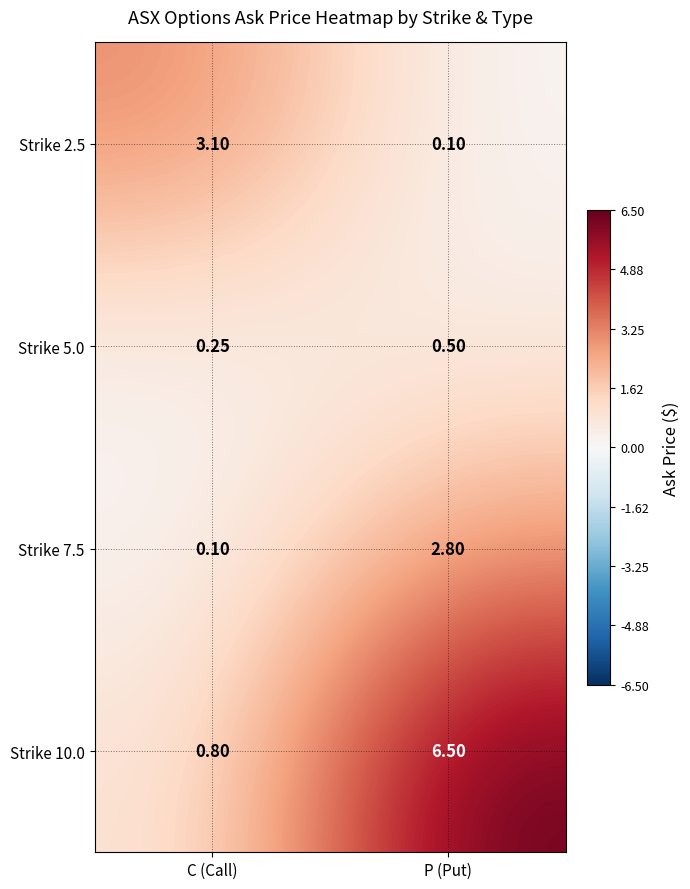

What is the spread (max minus min) of values at C (Call)?

3.0